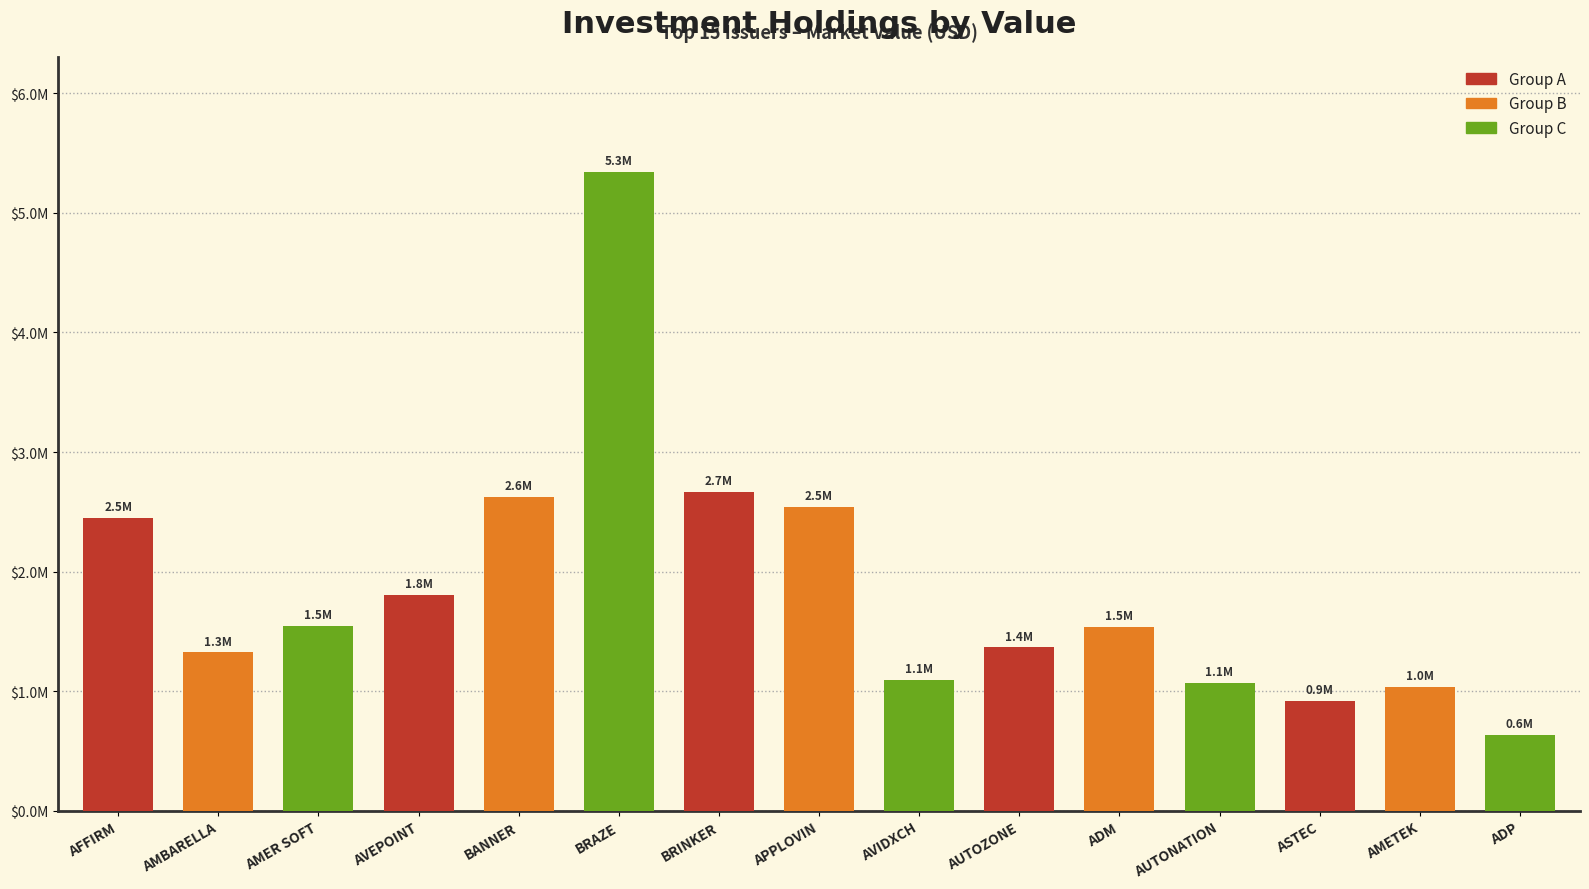

What is the value of the 15th bar from the left?

633212